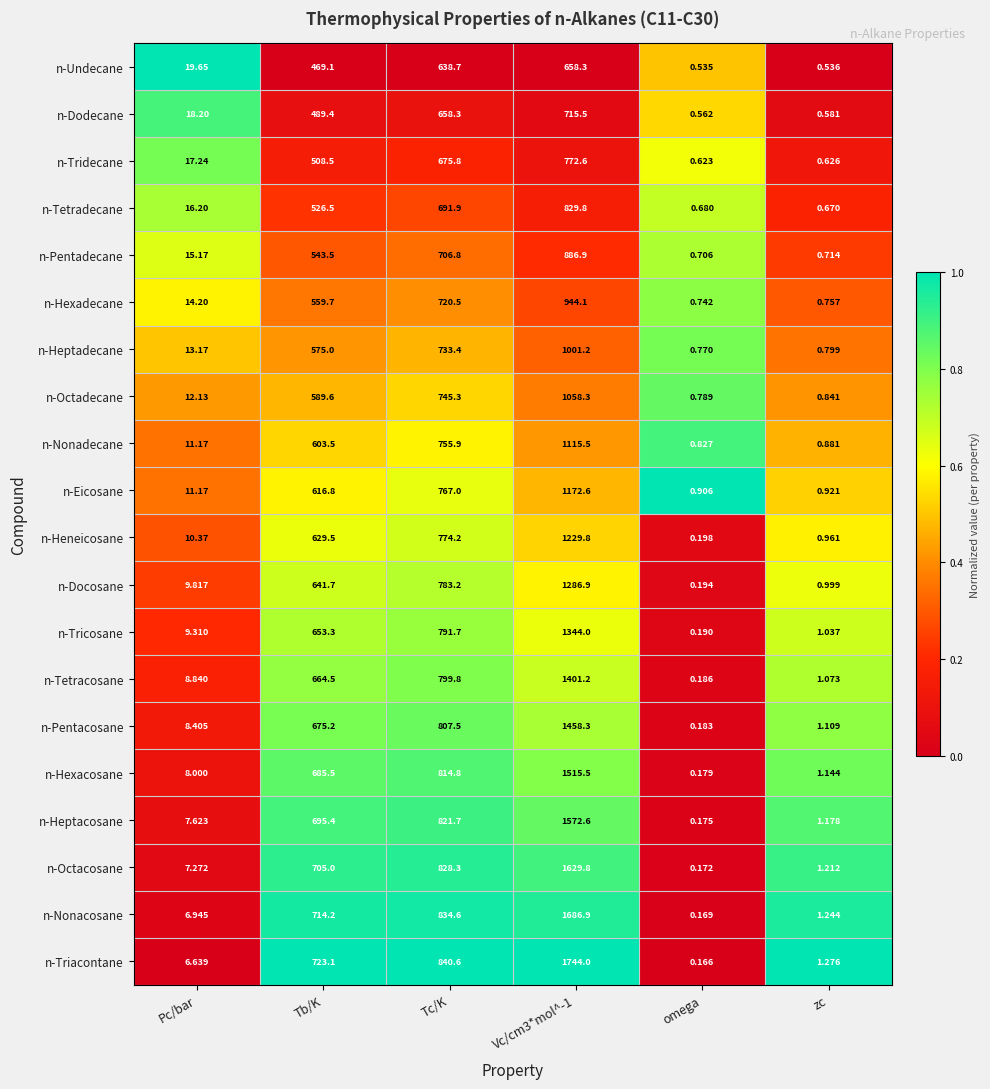

Which series has the widest spread of values?

n-Triacontane